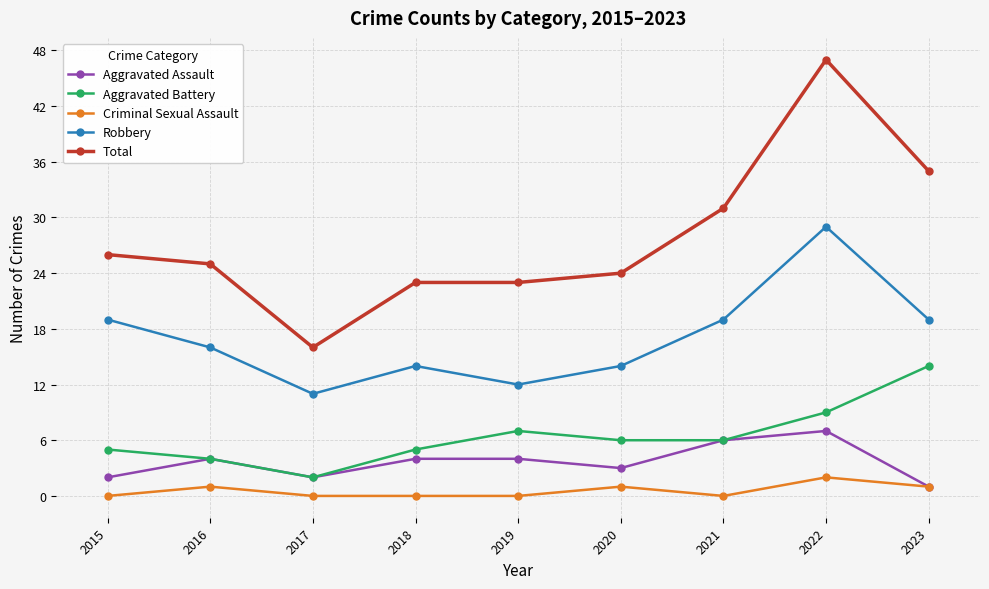

True or false: Total has a value of 23 at 2019.

True